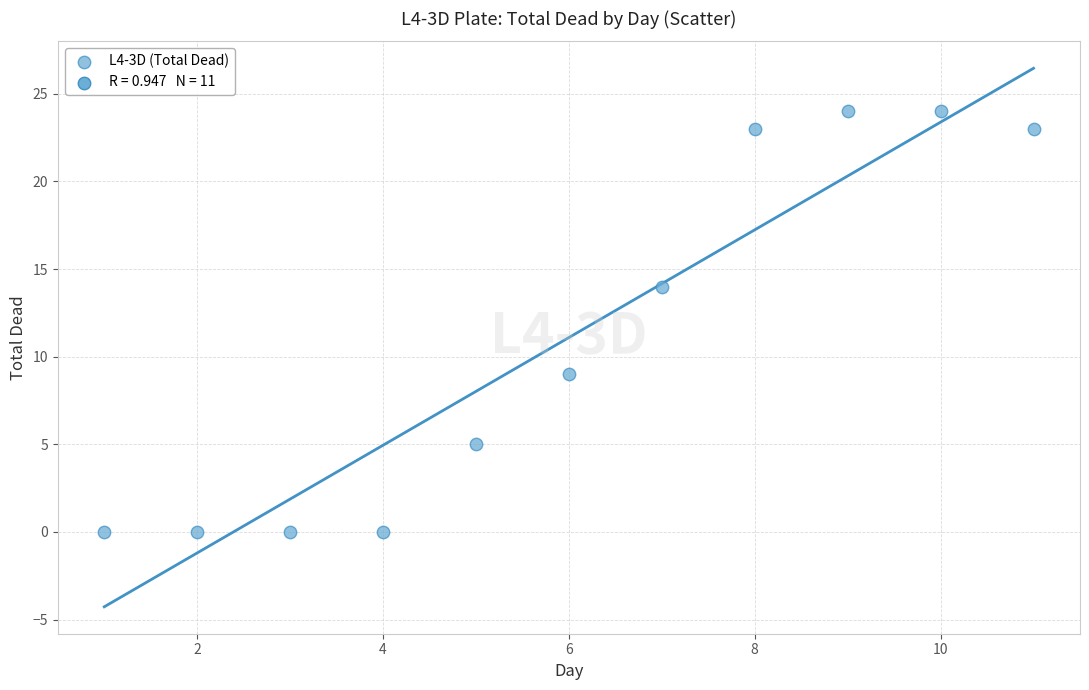

What Y value in the scatter plot is closest to 12?

14